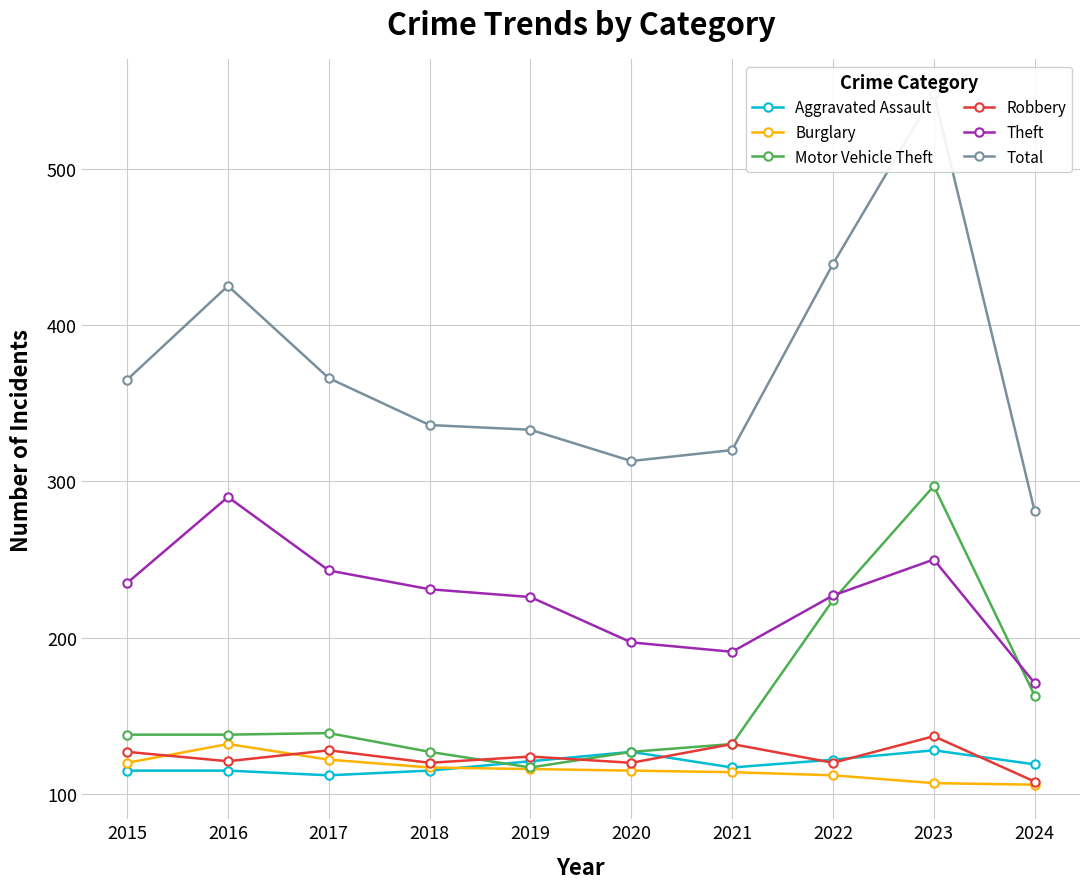

How many values in the Motor Vehicle Theft series exceed 38?

4